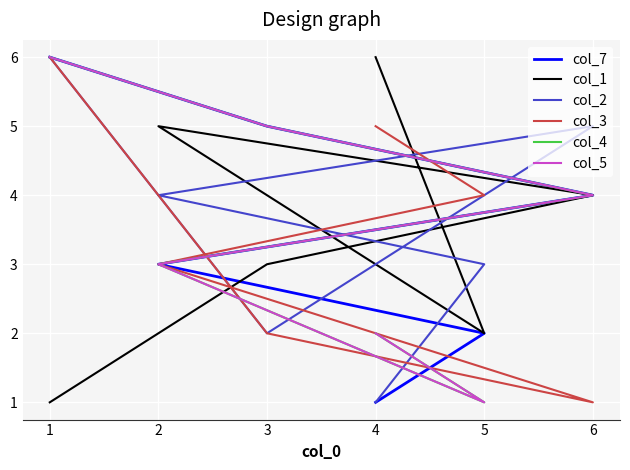

Between which two adjacent categories do col_2 and col_7 first intersect?

6 and 3